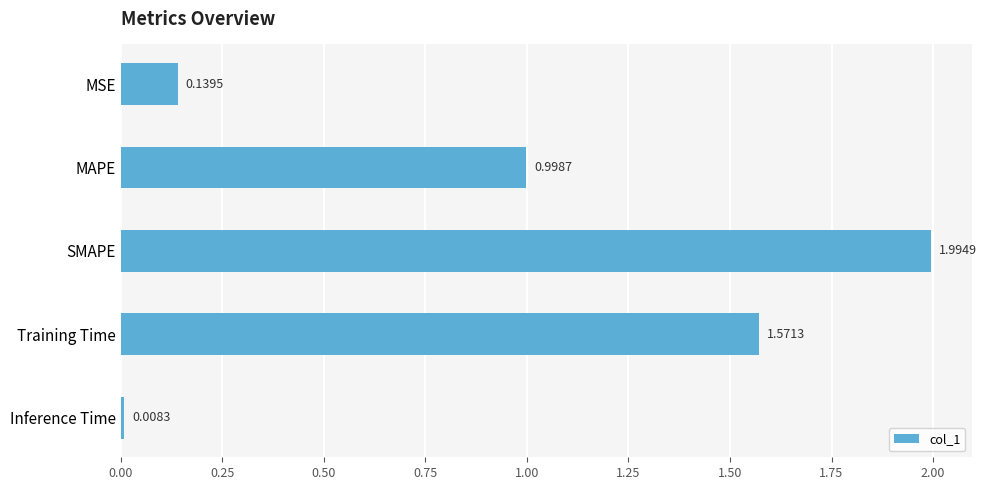

What is the difference between the second highest and second lowest values?

1.4